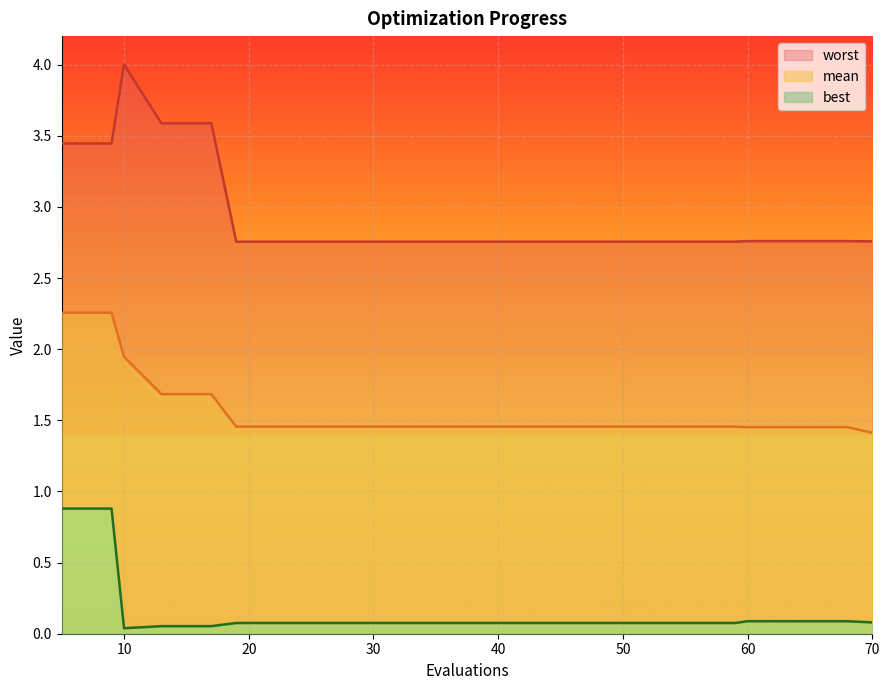

What is the average value of the best series?

0.2